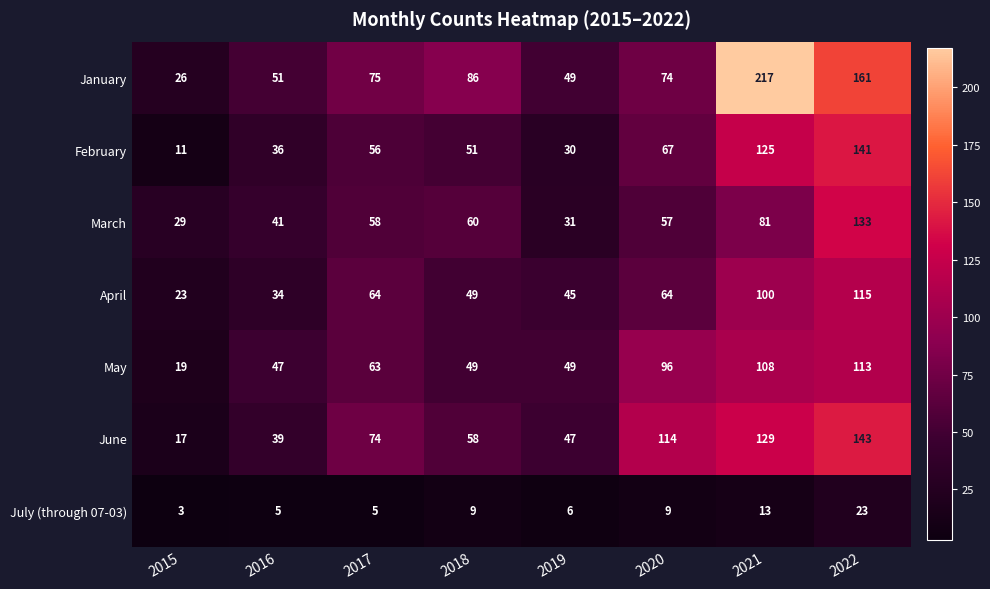

Between 2018 and 2020, which series saw the biggest shift?

June